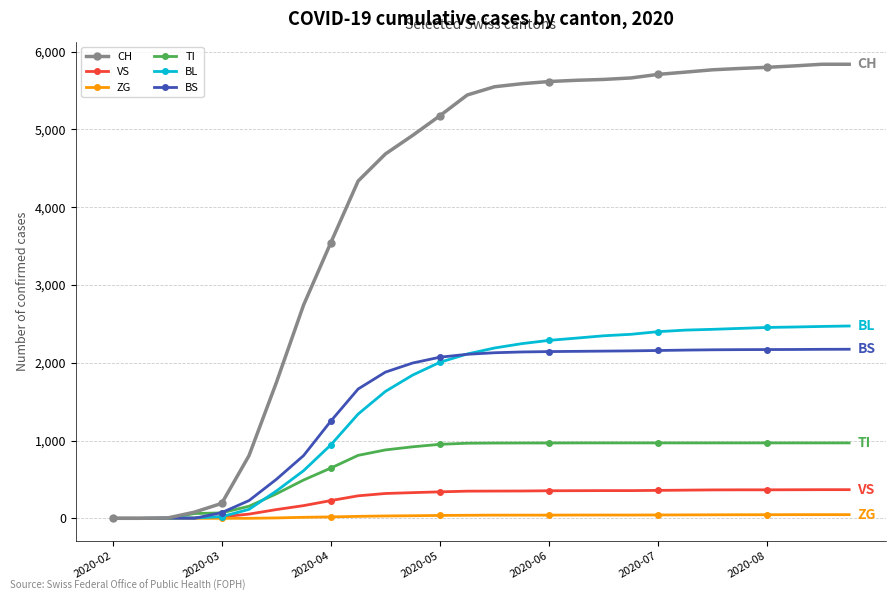

What is the average value of the ZG series?

29